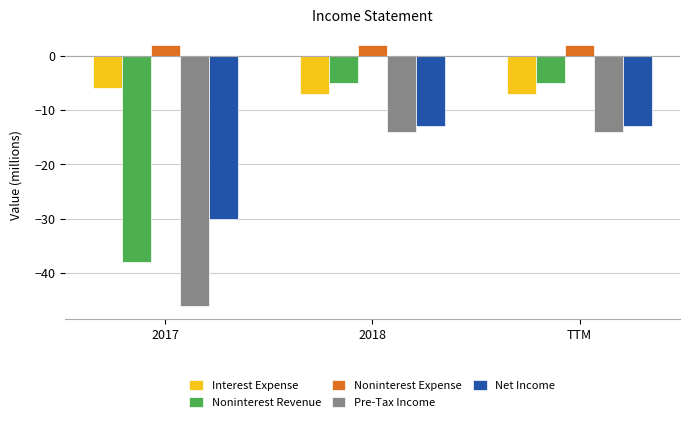

What is the difference between the highest and lowest values at 2018?

16